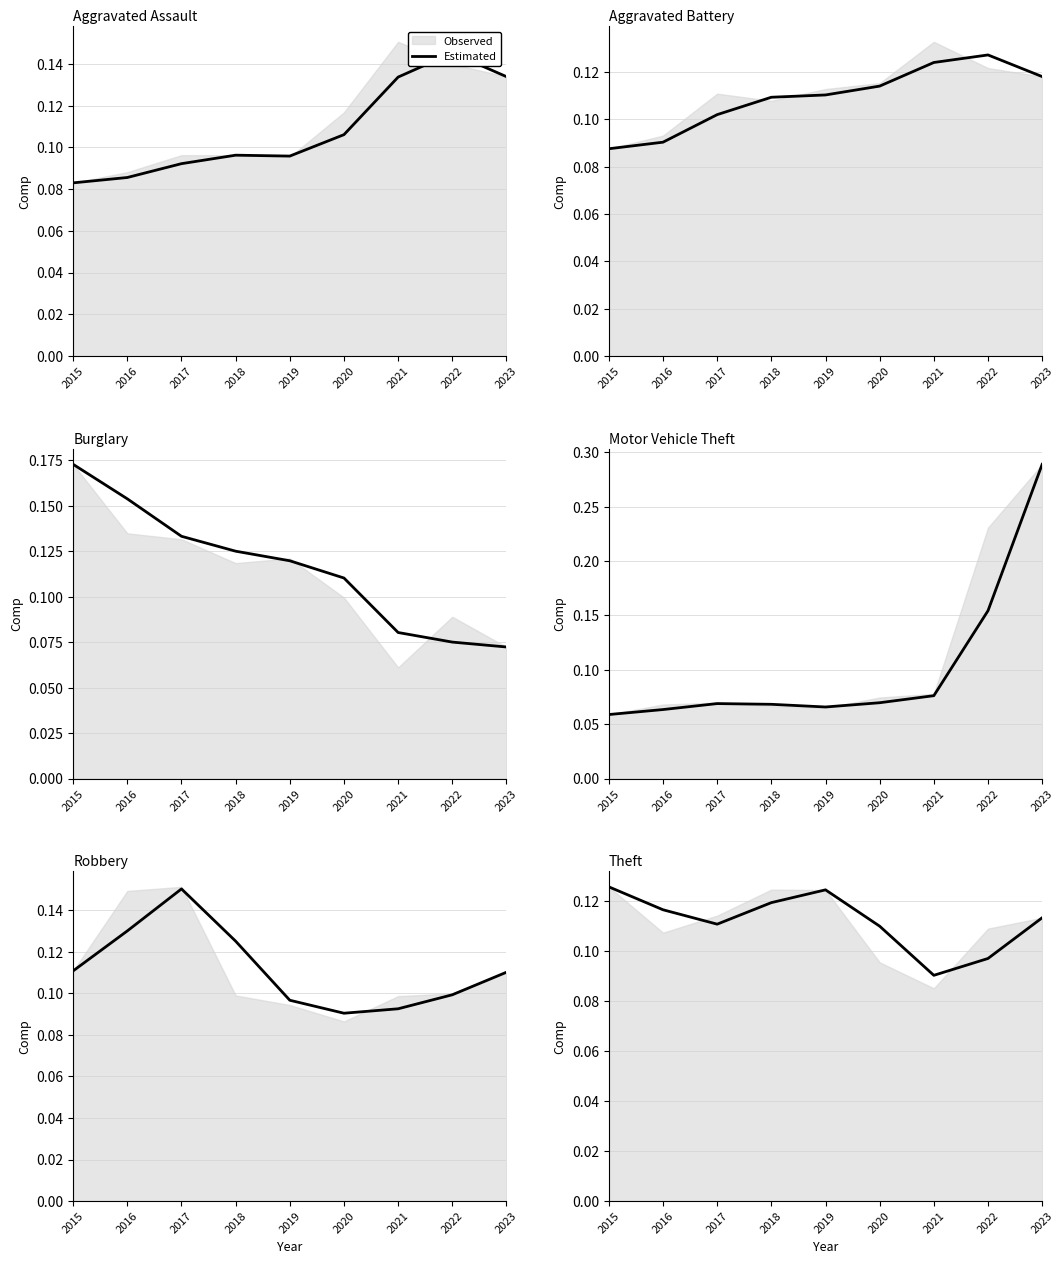

How many points are higher than both their immediate neighbors (excluding endpoints)?

1